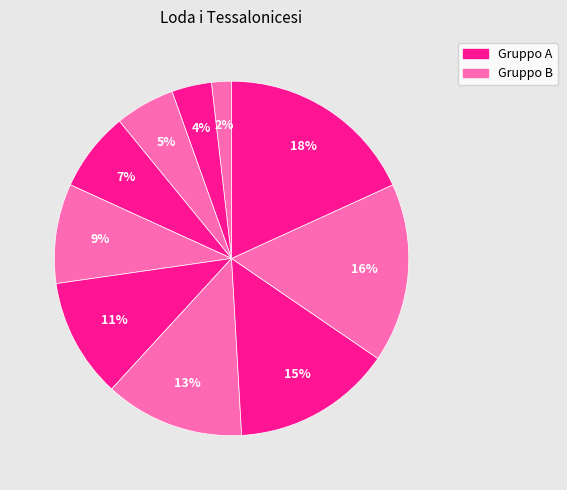

How many segments does this pie chart have?

10